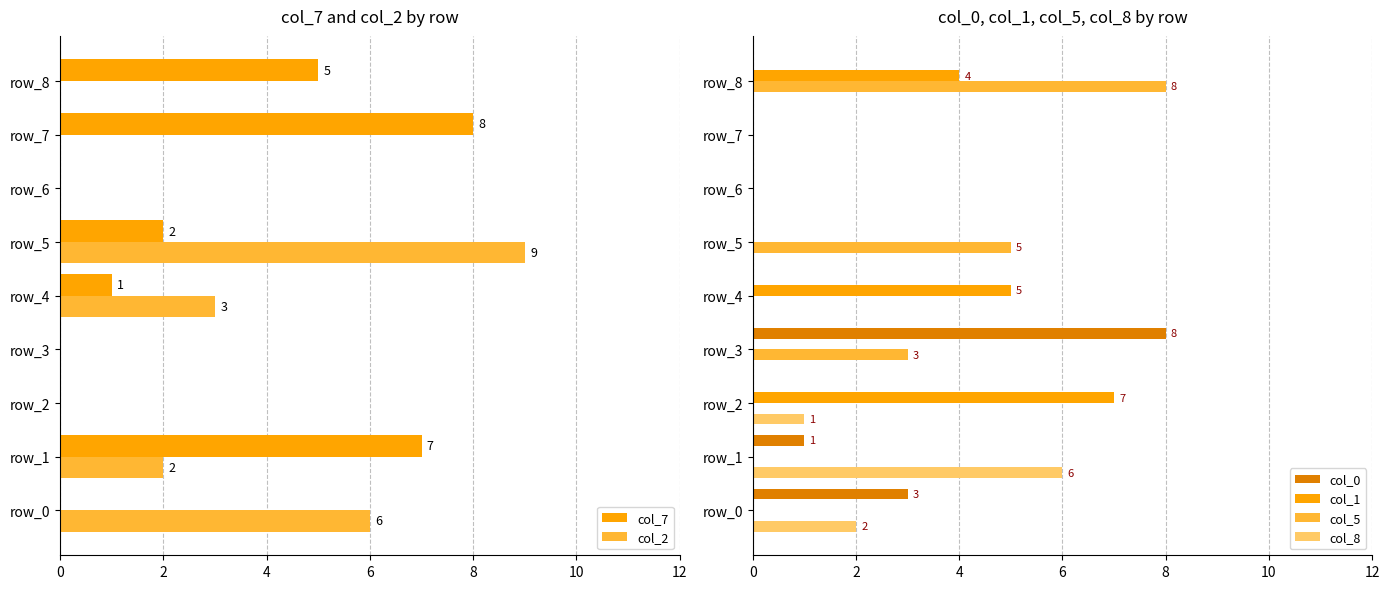

Is it true that col_5 equals 2 at row_8?

False